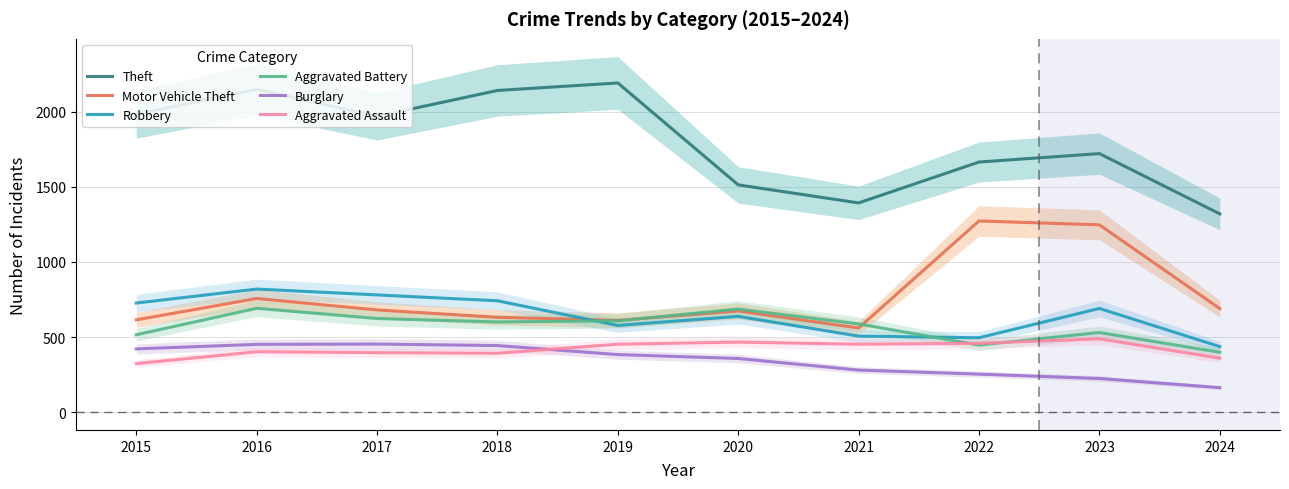

What is the spread (max minus min) of values at 2021?

1112